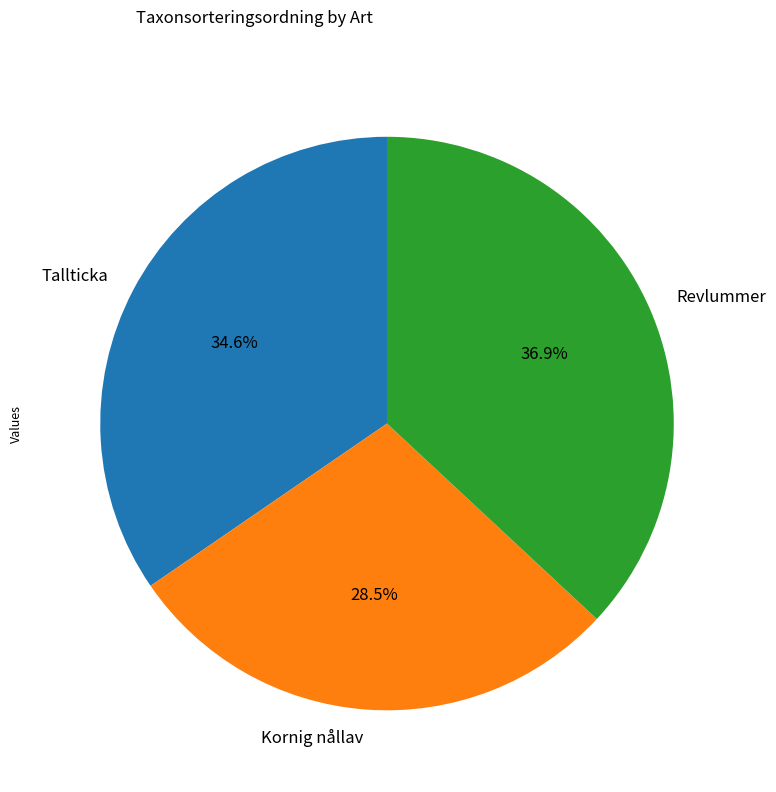

Which slice is the largest?

Revlummer